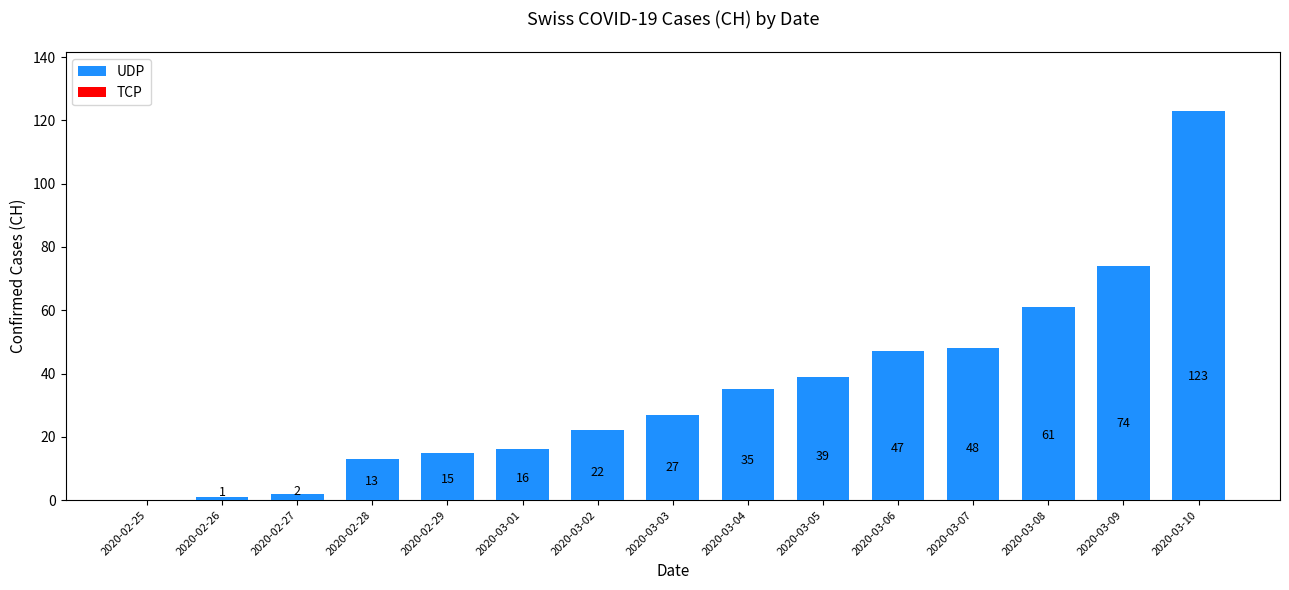

Is it true that the value at 2020-03-10 is 123?

True